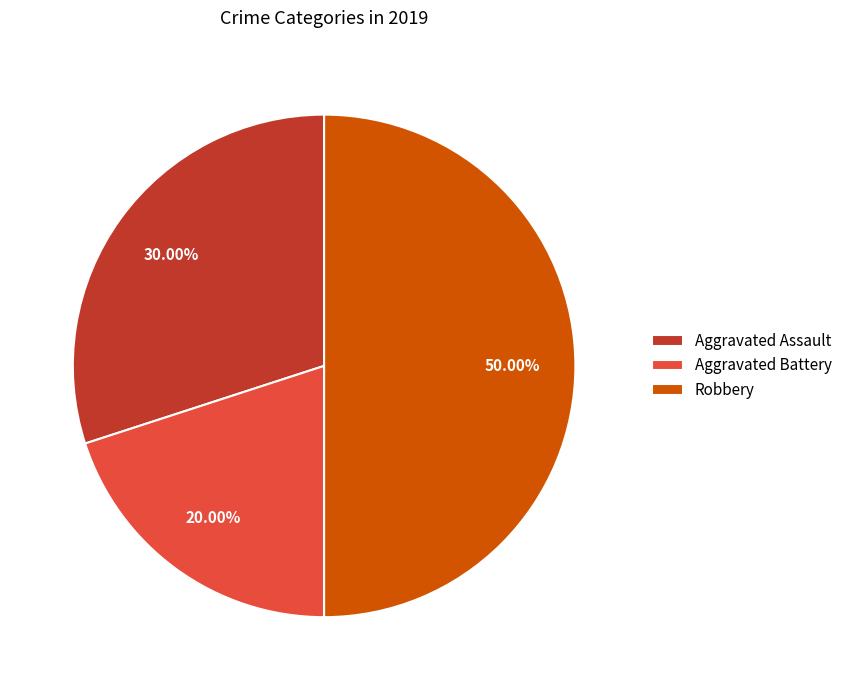

Which slice is the smallest?

Aggravated Battery